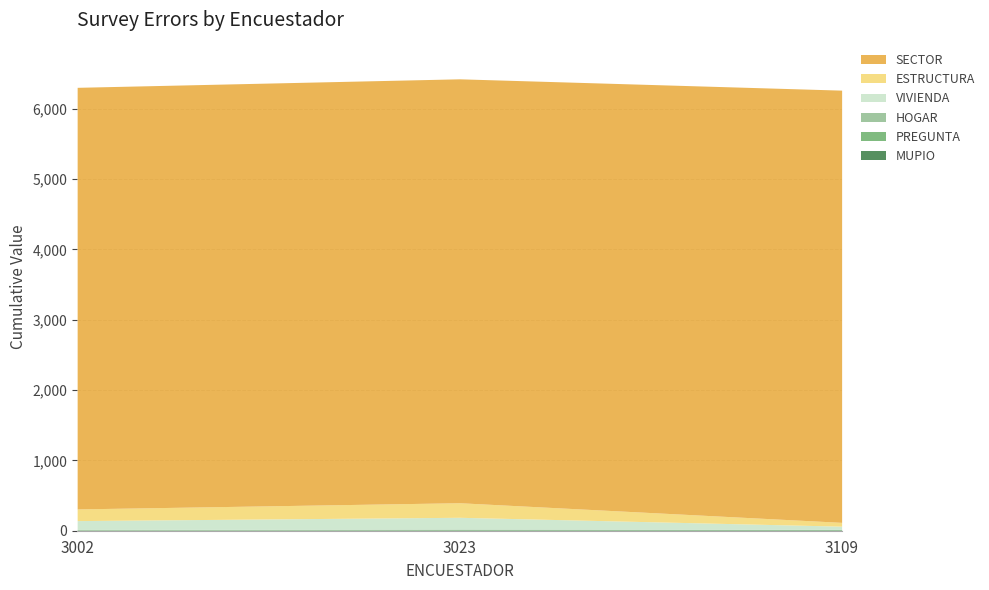

What is the value of the SECTOR point at the 2nd from the left?

6028